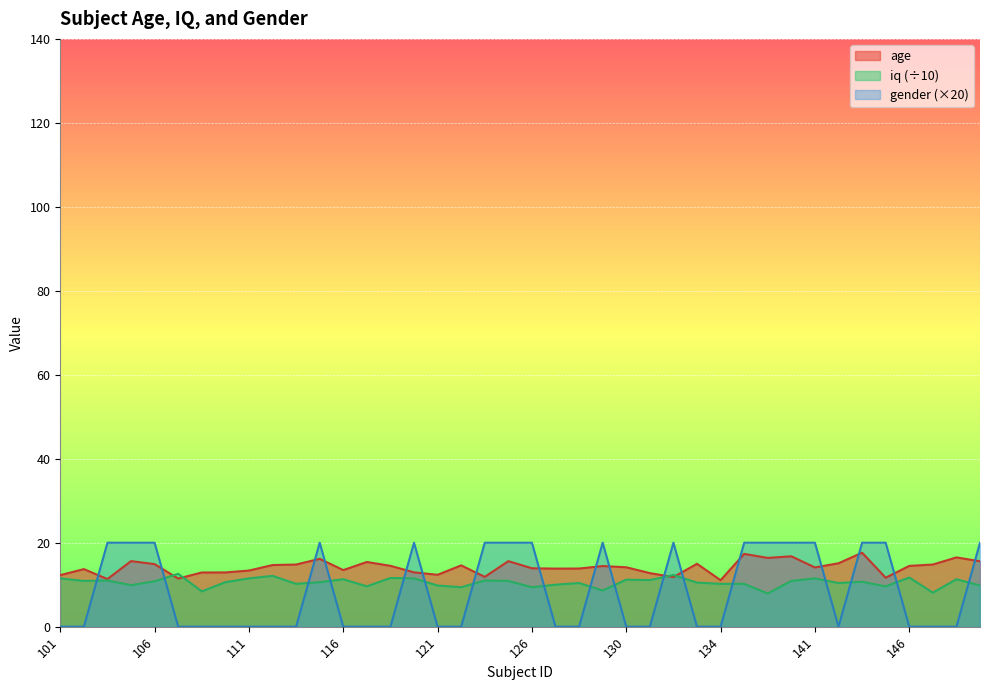

What is the sum of all gender values?

340.0